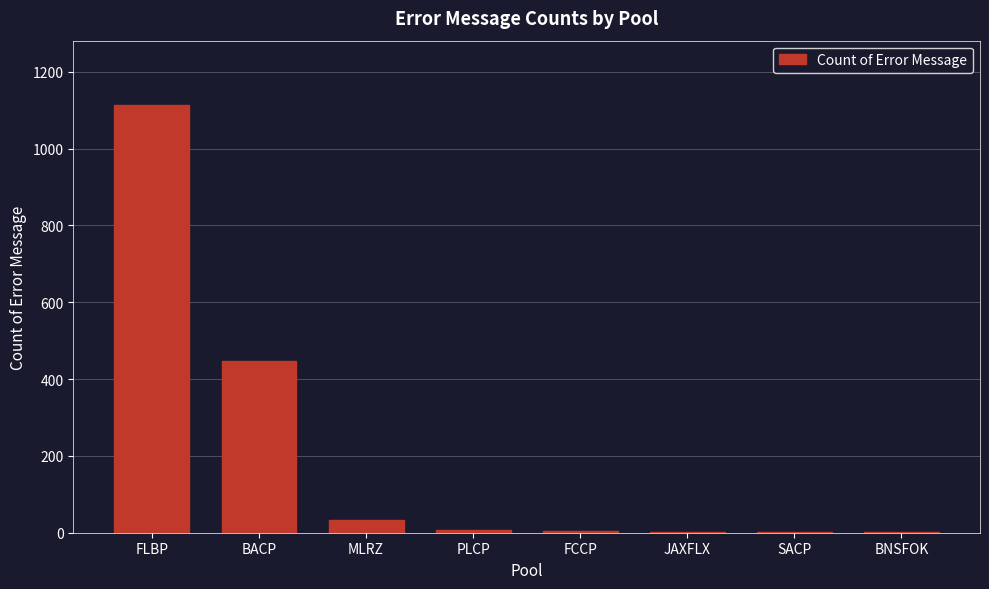

Is it true that the value at BACP is 446?

True